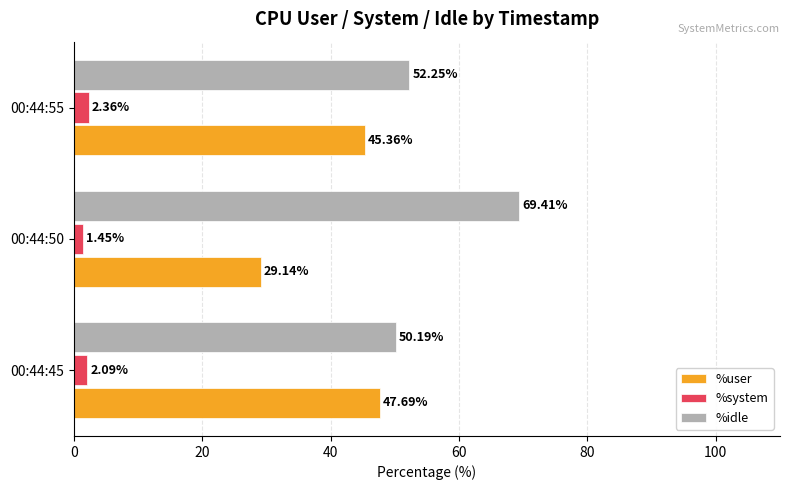

What is the difference between the highest and lowest values at 00:44:55?

49.9